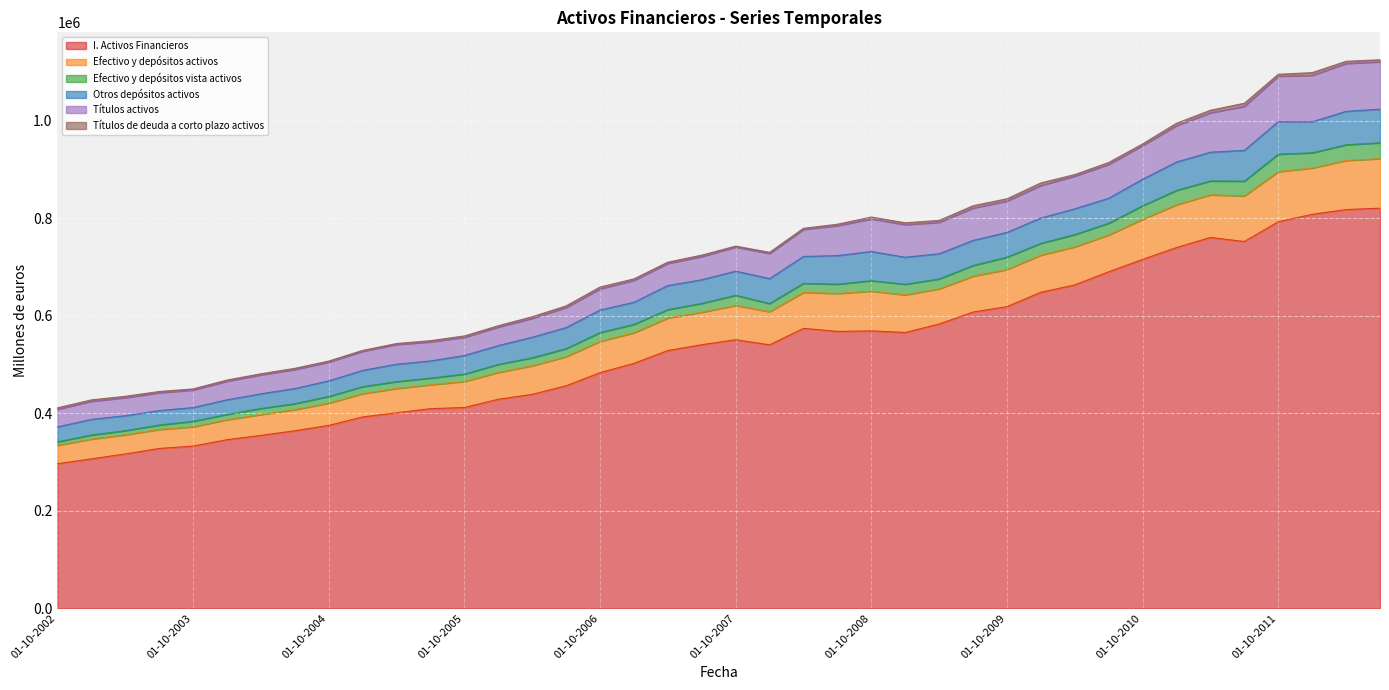

True or false: I. Activos Financieros and Efectivo y depósitos activos intersect in this chart.

False